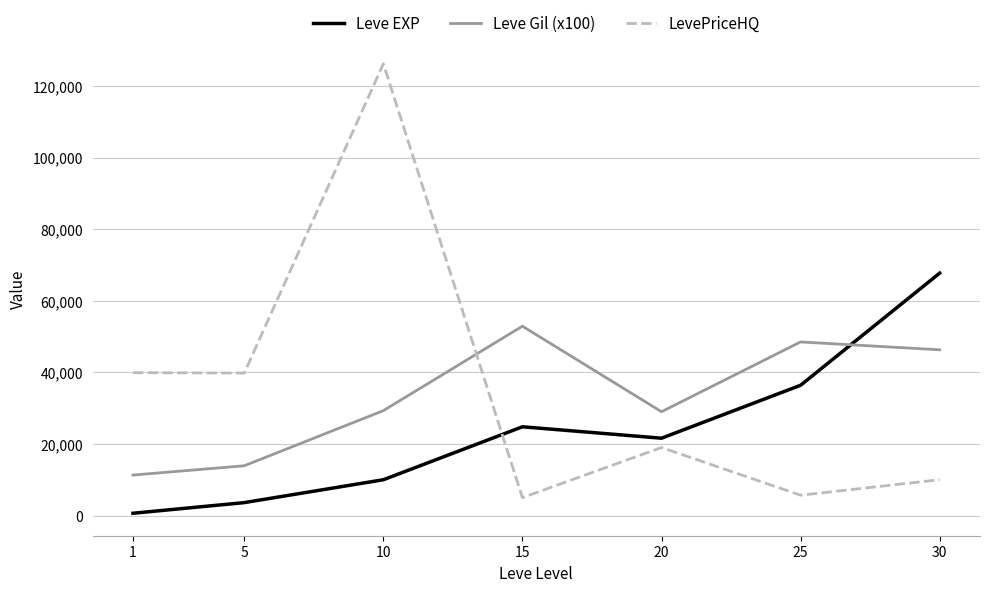

The Leve Gil (x100) series shows 15314 at 30. True or false?

False